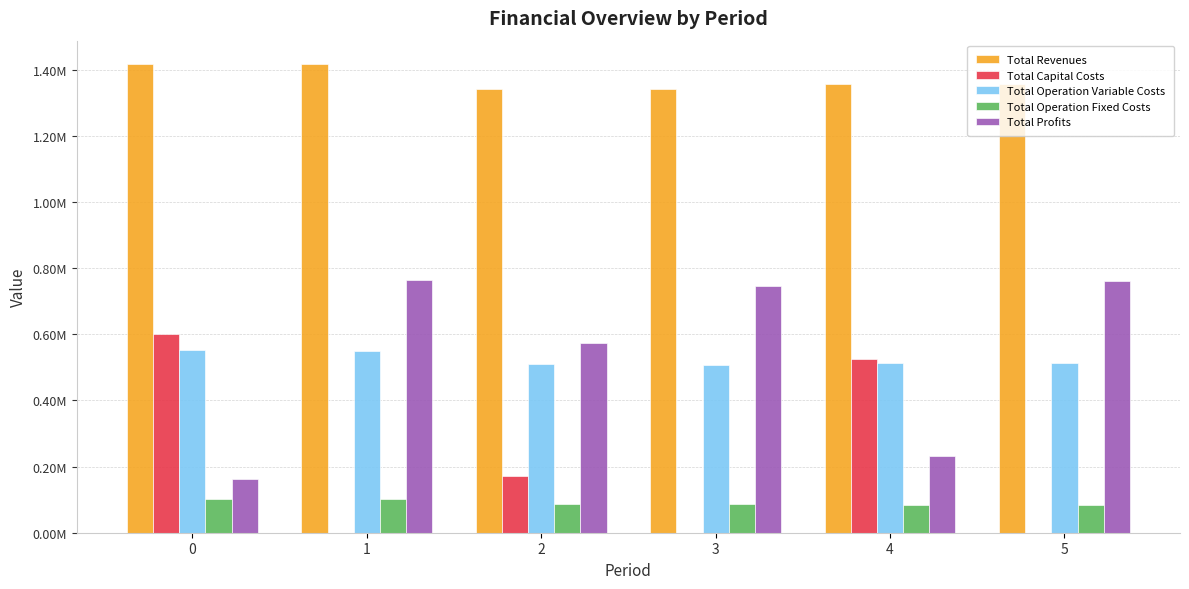

What is the spread (max minus min) of values at 0?

1314508.0